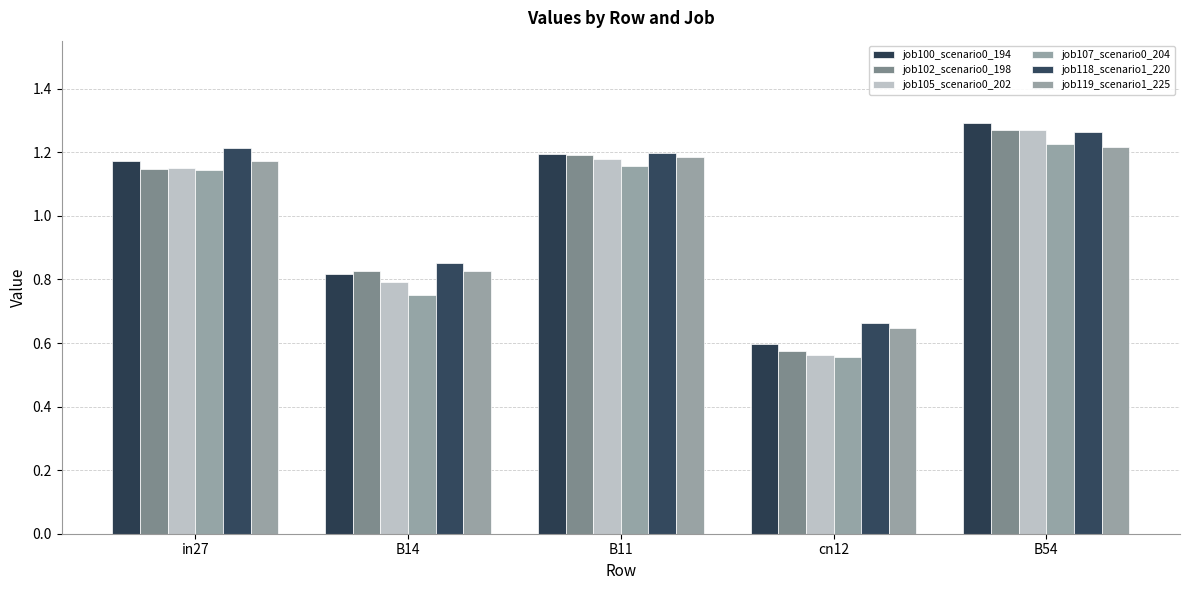

True or false: job102_scenario0_198 has a value of 1.3 at B54.

True